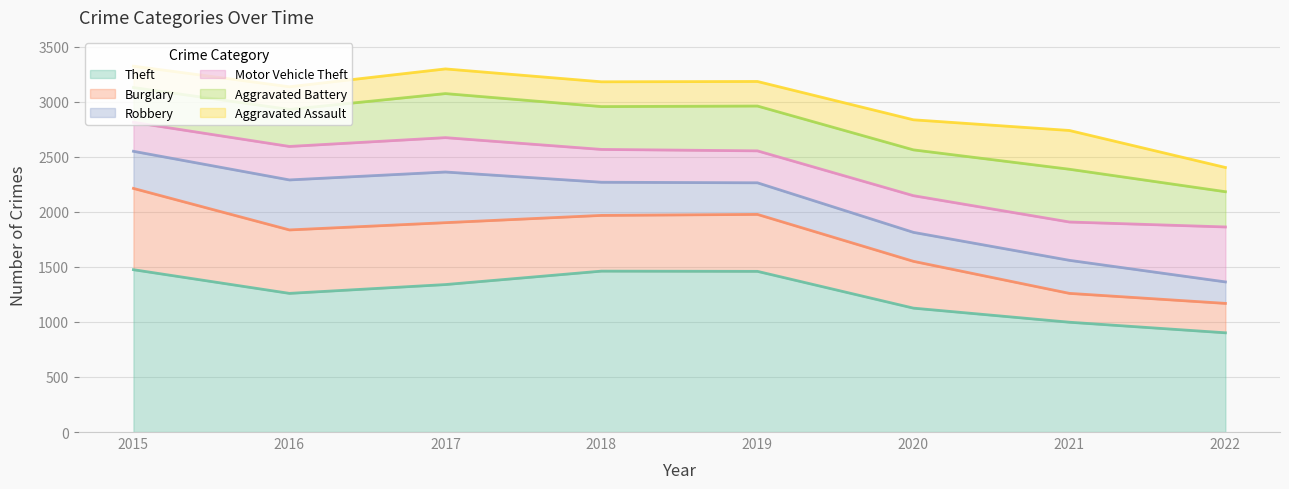

At which label does Robbery reach its peak?

2017